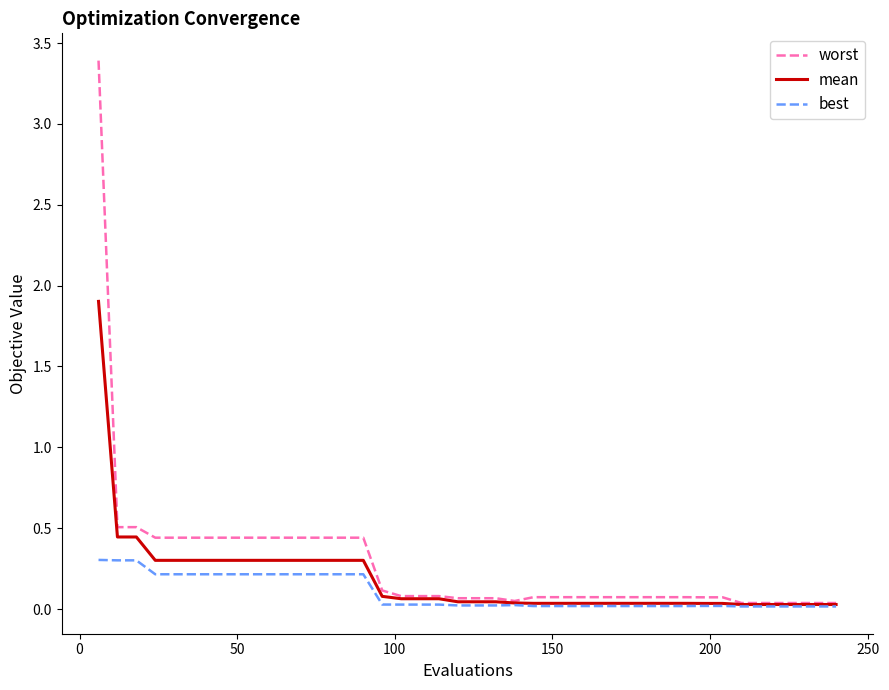

Which series has the largest total across all categories?

worst